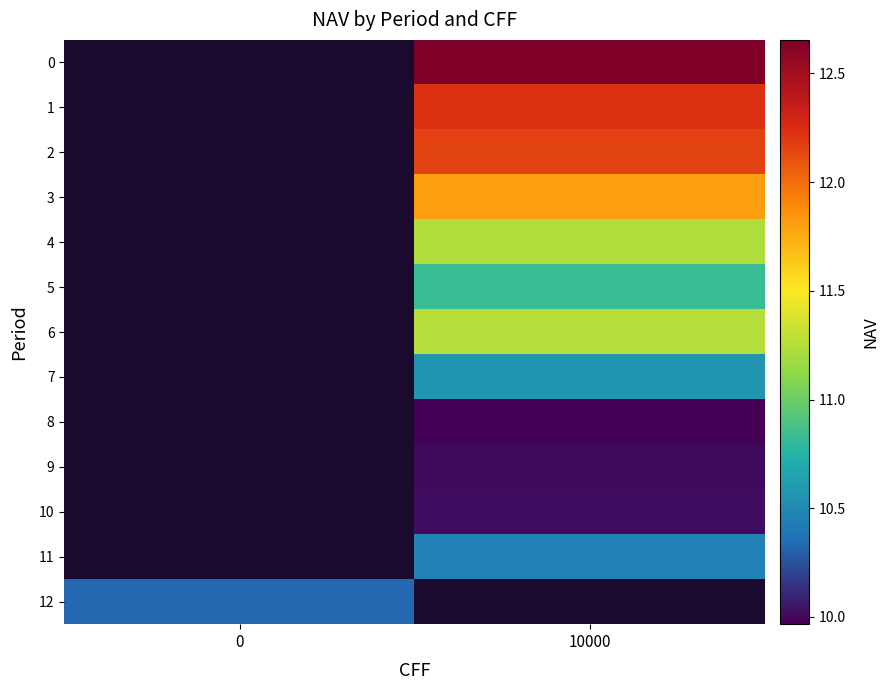

List the labels in order of 9 value, largest first.

0, 10000